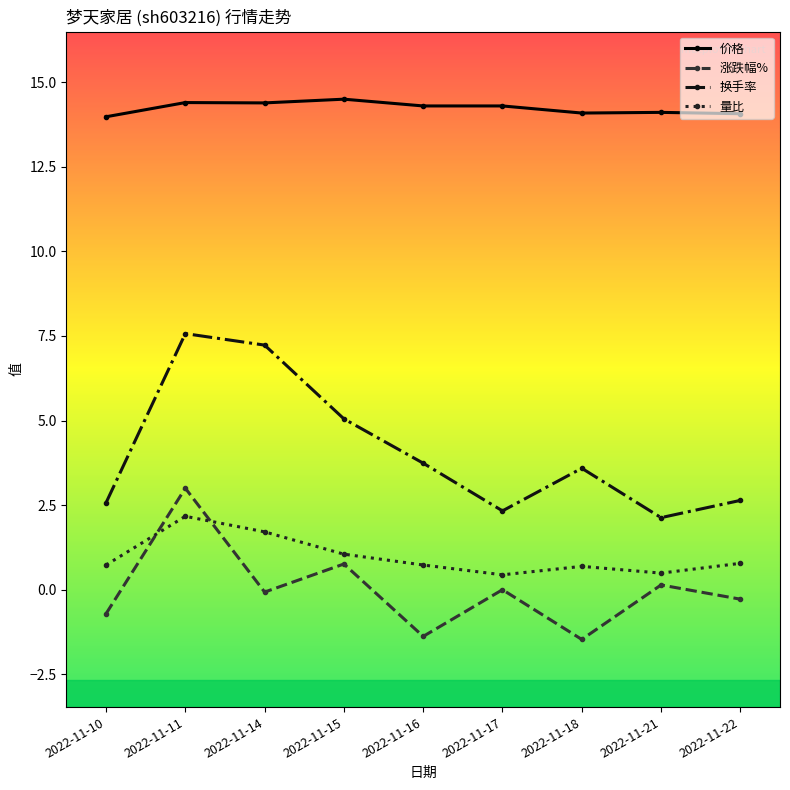

At which category is the sum across all series the highest?

2022-11-11